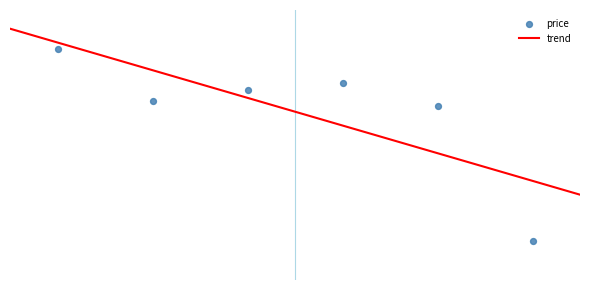

What is the change in value from 2022-10-24 to 2022-10-28?

-0.5